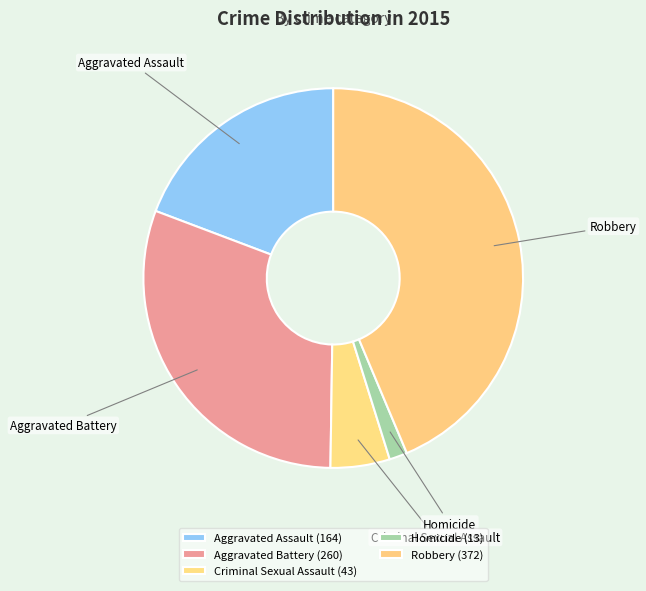

Does Aggravated Battery account for over 50% of the chart?

No